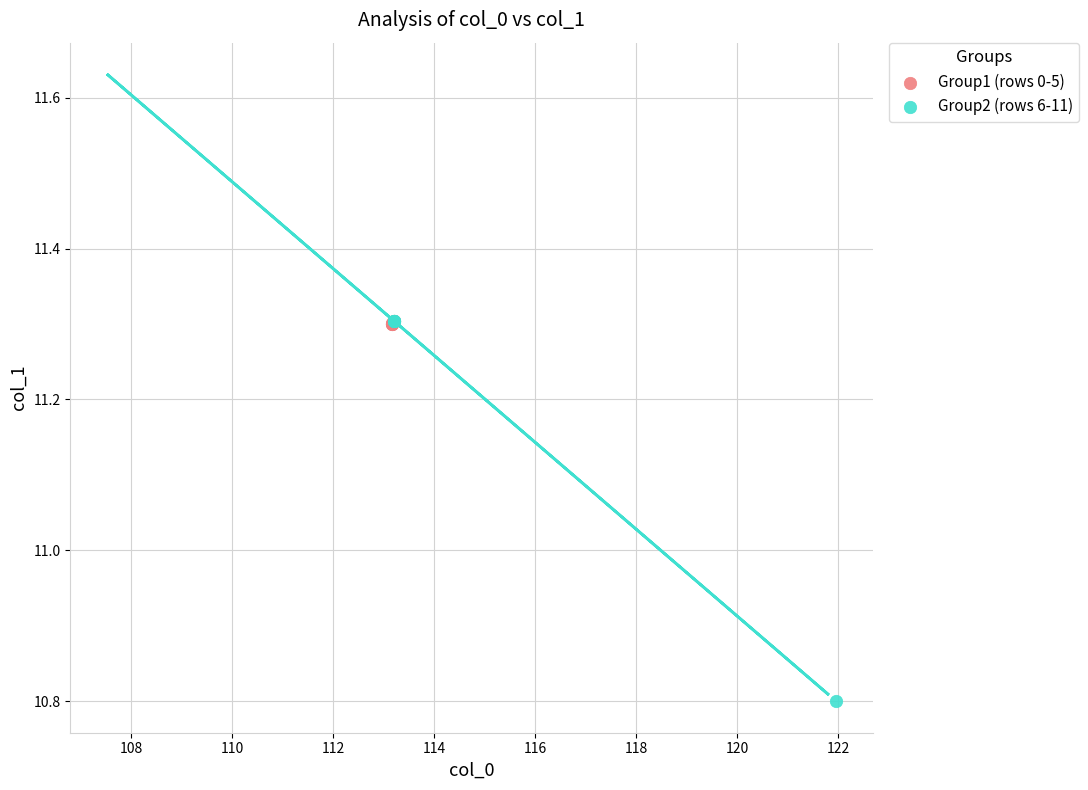

Which series has the largest Y range (max minus min)?

Group2 (rows 6-11)